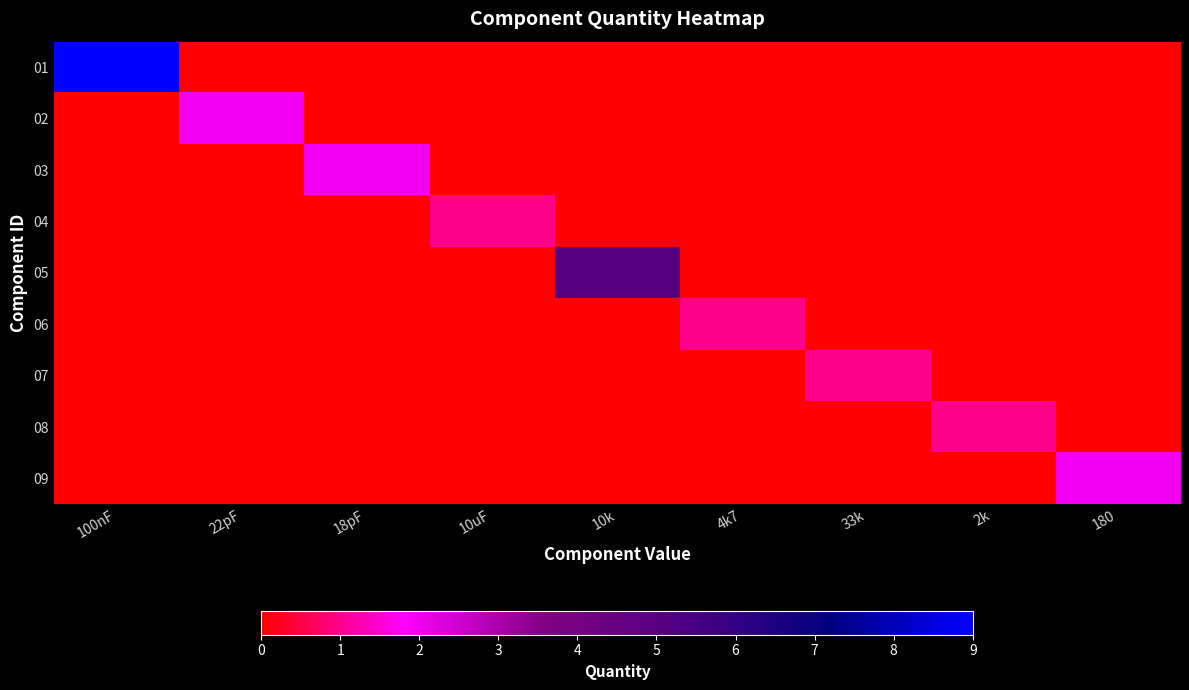

What is the spread (max minus min) of values at 4k7?

1